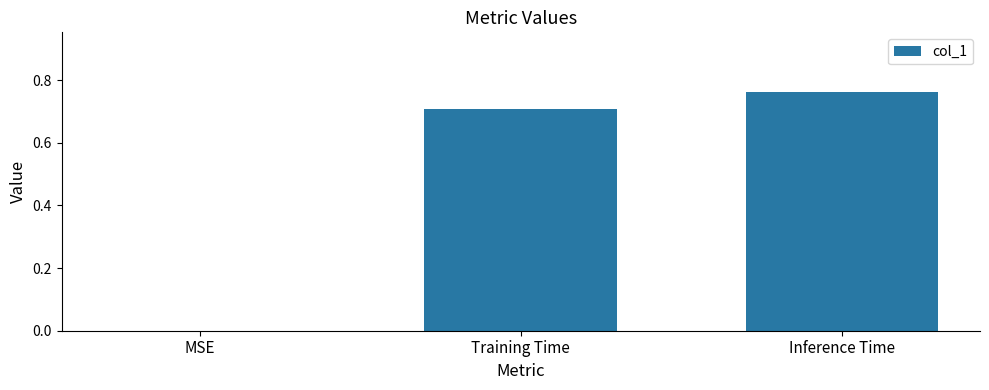

Are the bars grouped side by side (vs. stacked)?

No